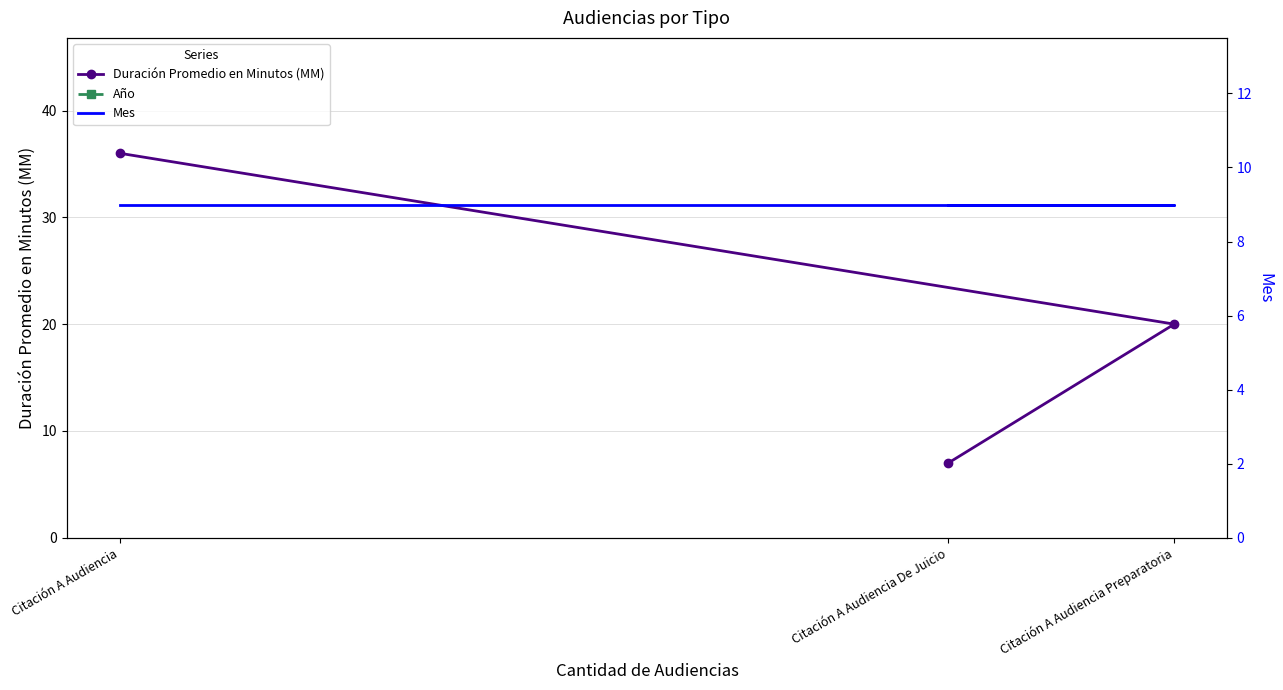

What is the maximum value for Mes?

9